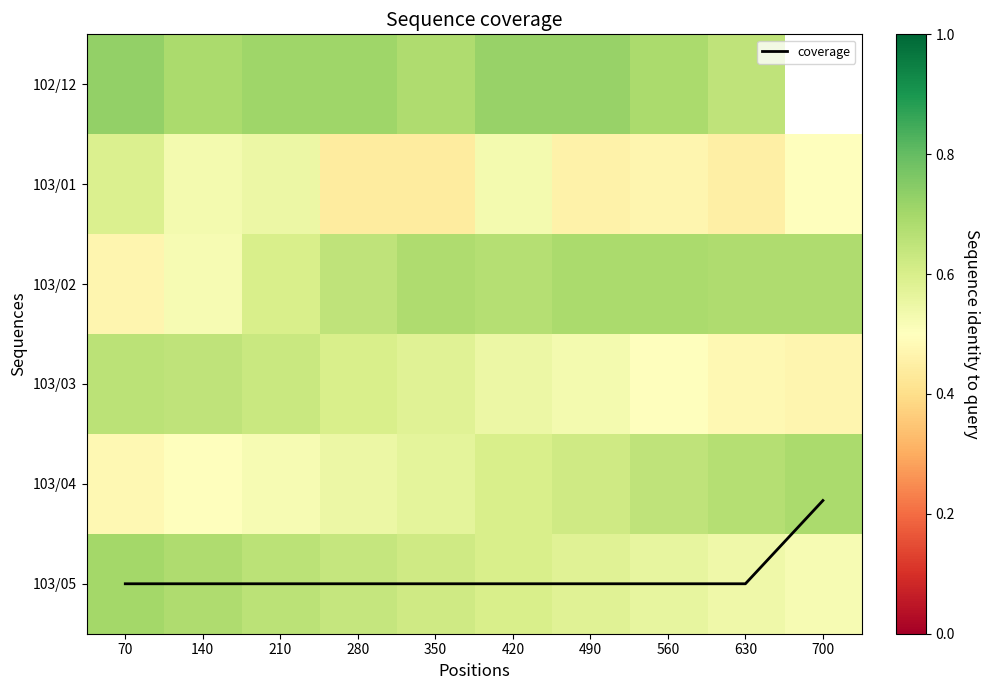

At which label is 103/02 closest to 0?

70